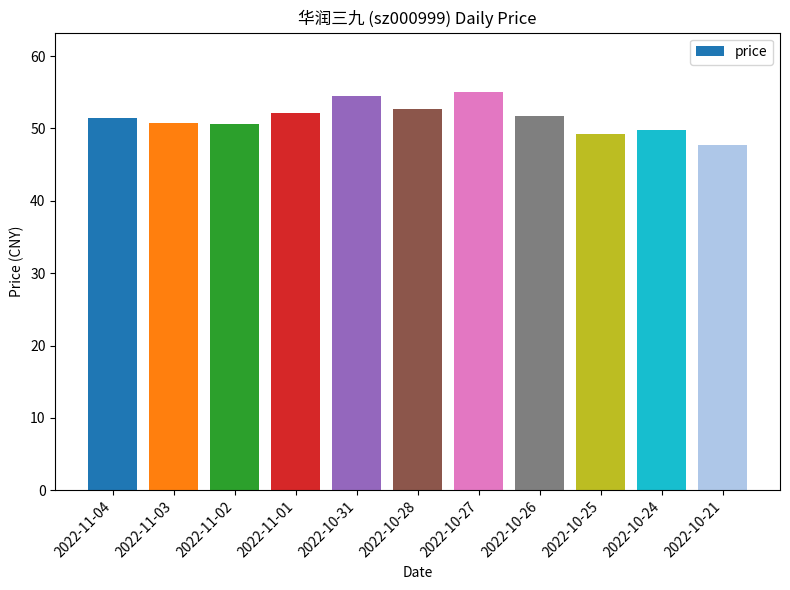

Does the chart contain any negative values?

No